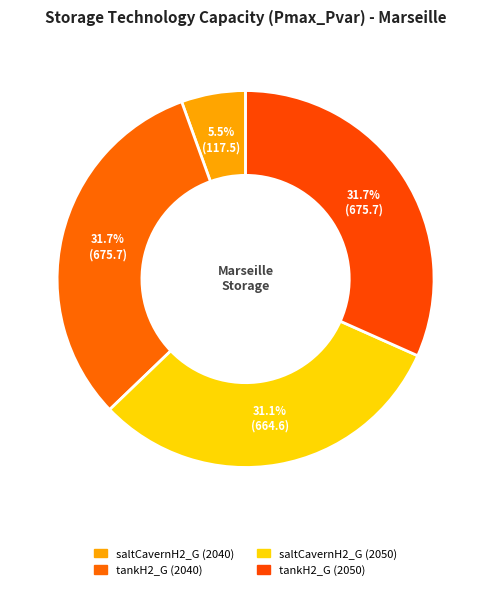

Count the number of slices in the pie.

4